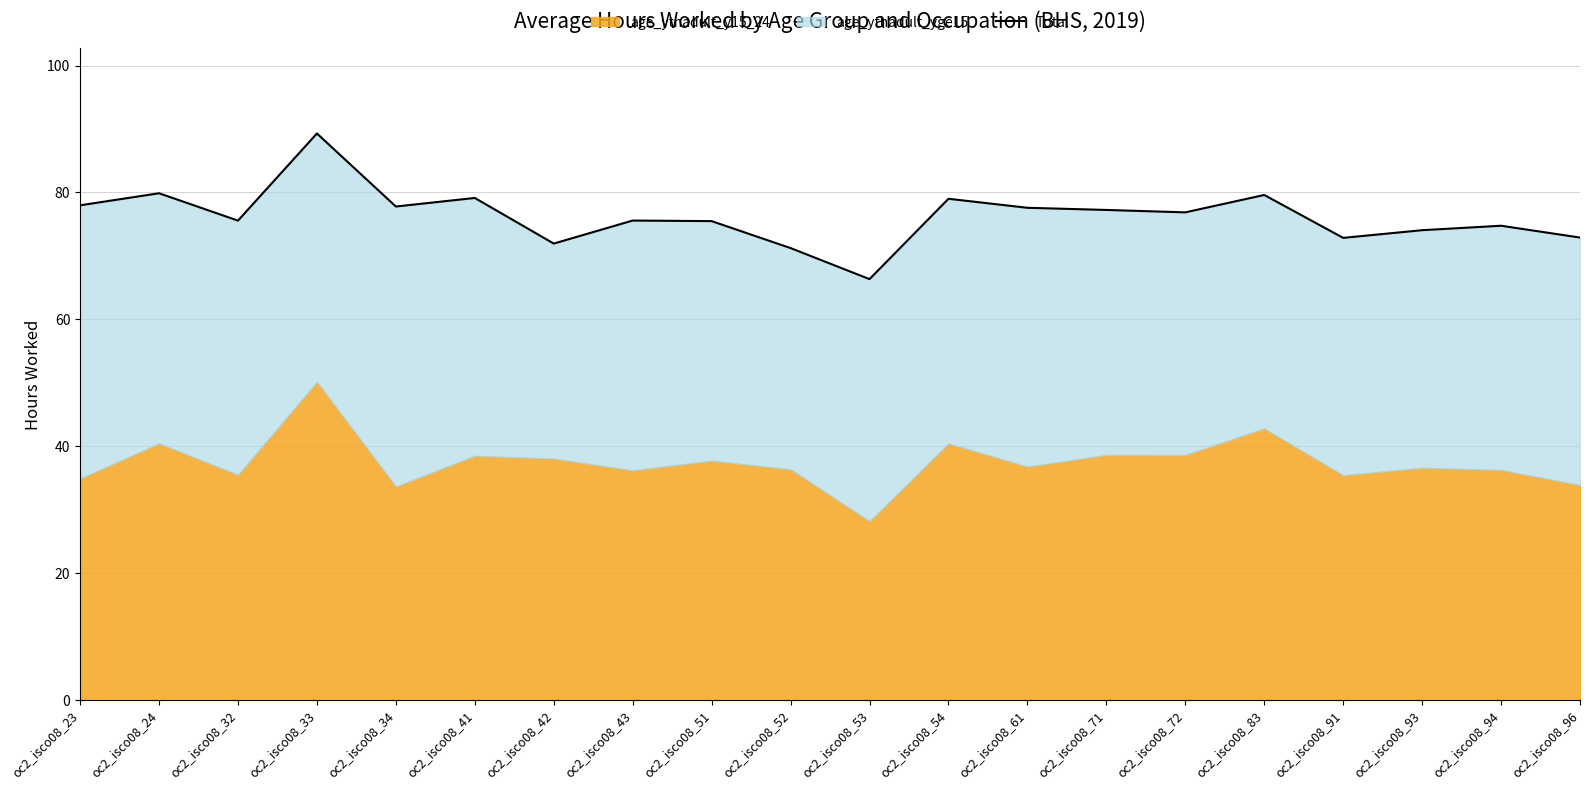

What is the difference between the maximum and second lowest values?

18.1